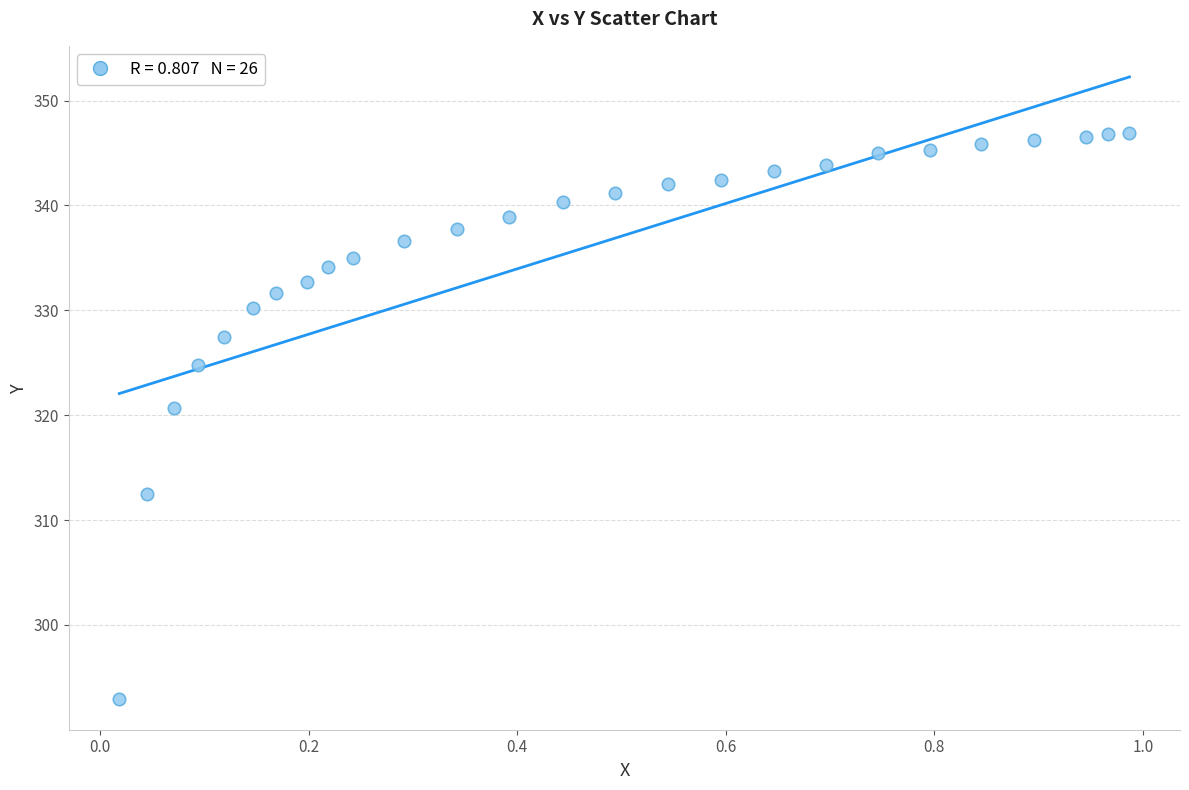

What is the range of X values (max minus min)?

1.0